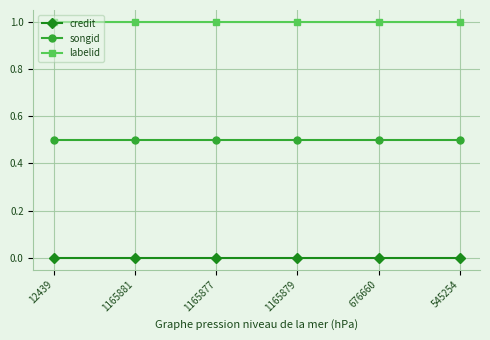

What is the minimum value for labelid?

1.0